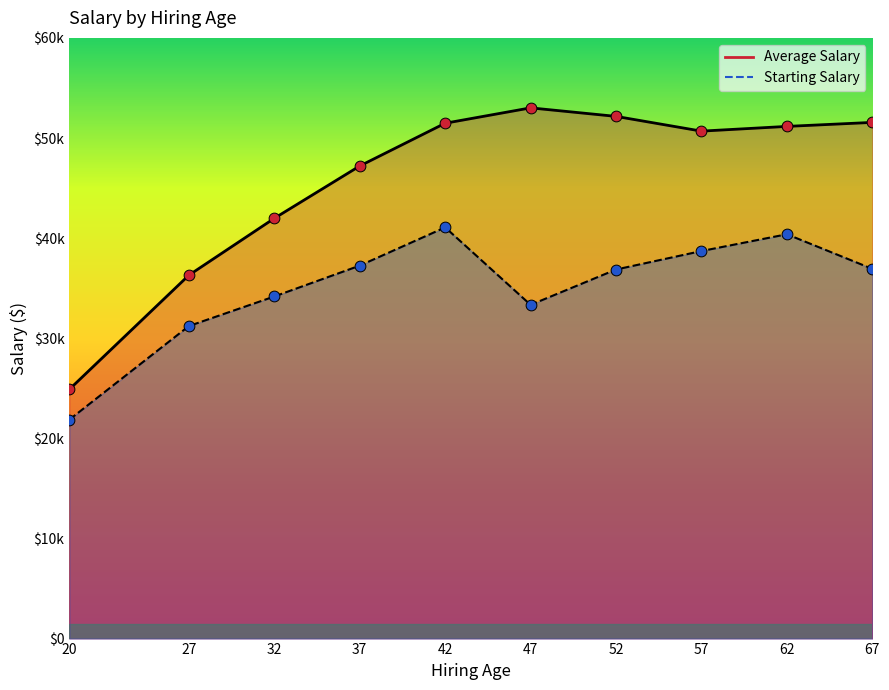

What are all the series names shown in the legend?

Average Salary, Starting Salary